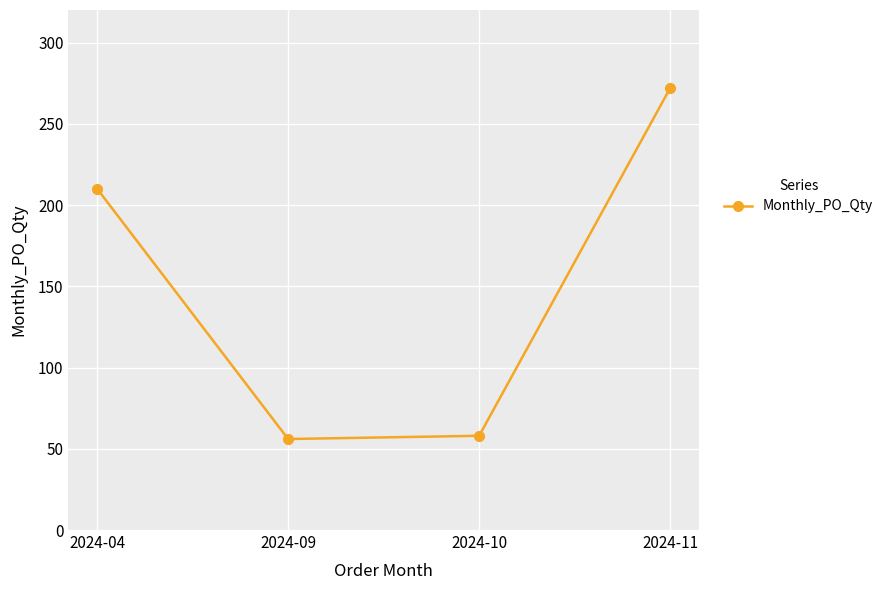

Does the chart display data point markers on the line(s)?

Yes